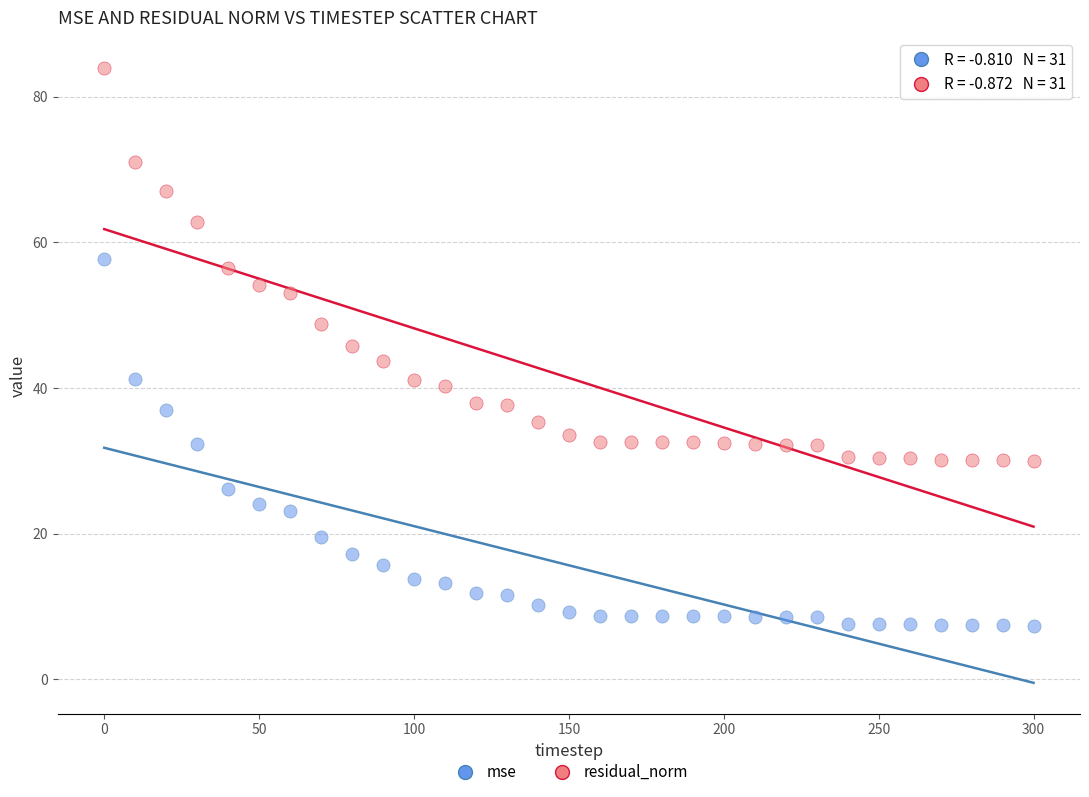

What is the X range (max minus min) for the scatter plot?

300.0